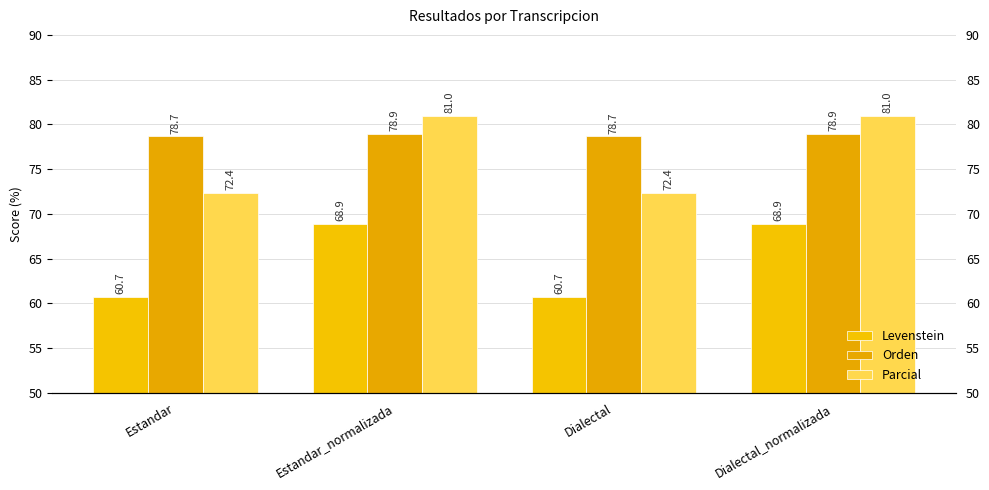

List the series in order of their peak value, lowest first.

Levenstein, Orden, Parcial